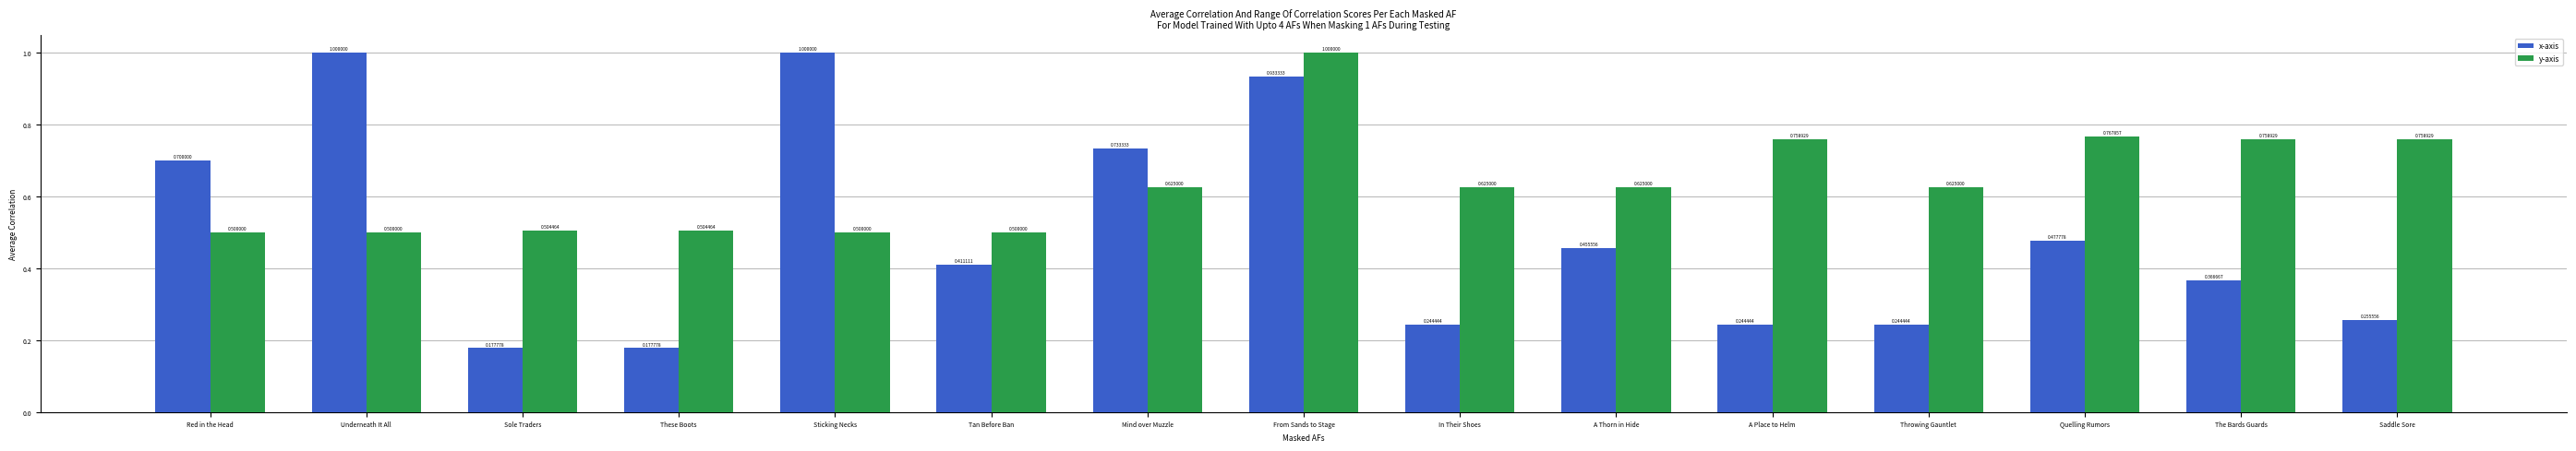

Which series changed the most between Underneath It All and Sole Traders?

x-axis